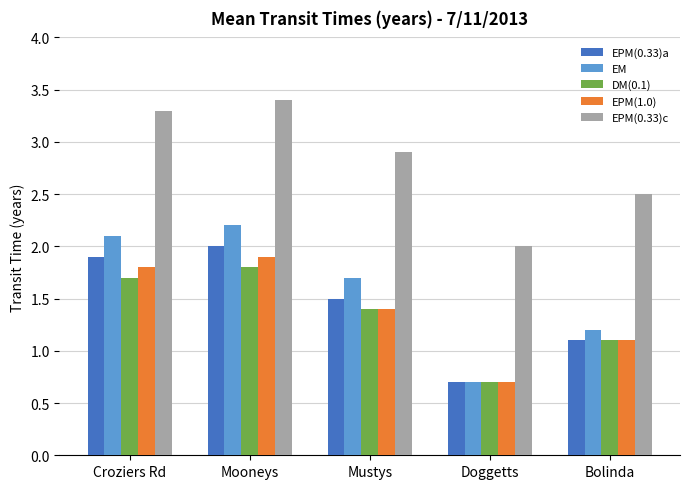

The value of EPM(1.0) at Mustys is 1.4. True or false?

True